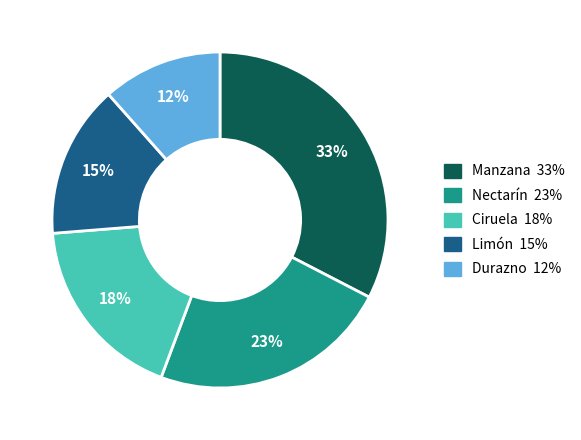

To the nearest percent, what is the average slice percentage?

20%